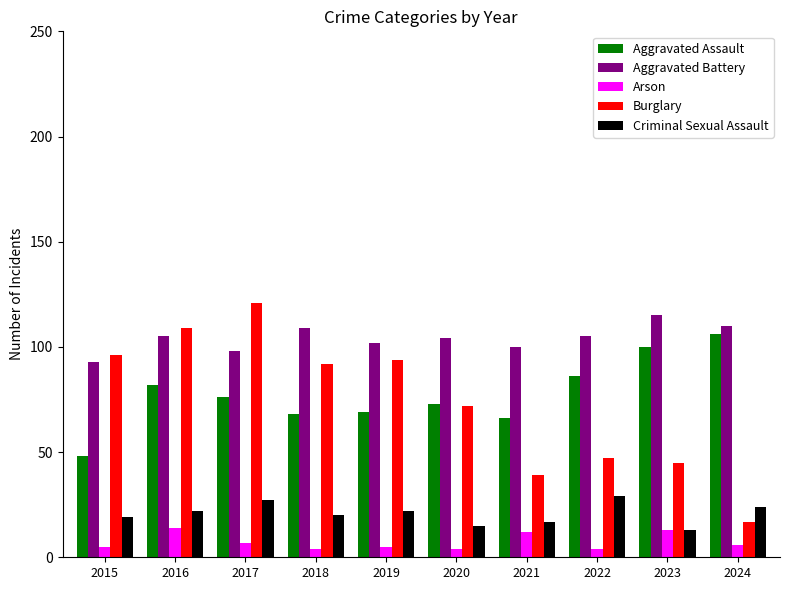

The Aggravated Battery series shows 167 at 2018. True or false?

False